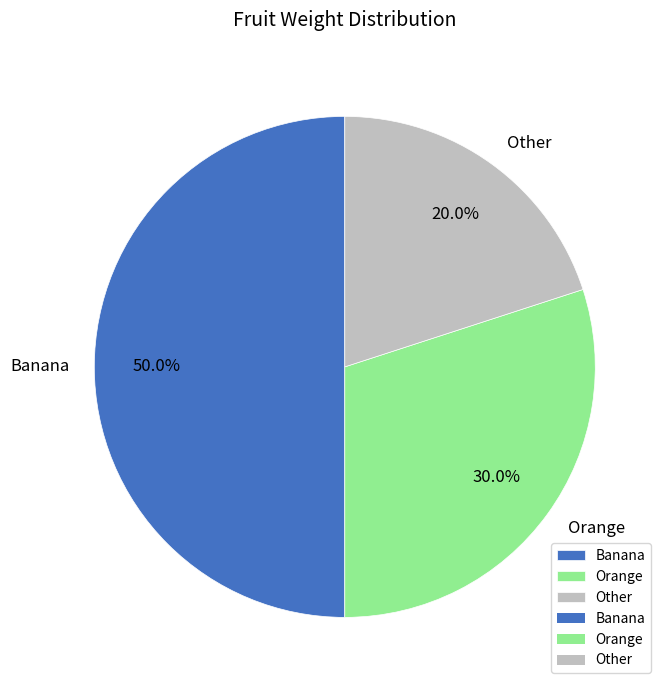

Does Other account for over 50% of the chart?

No